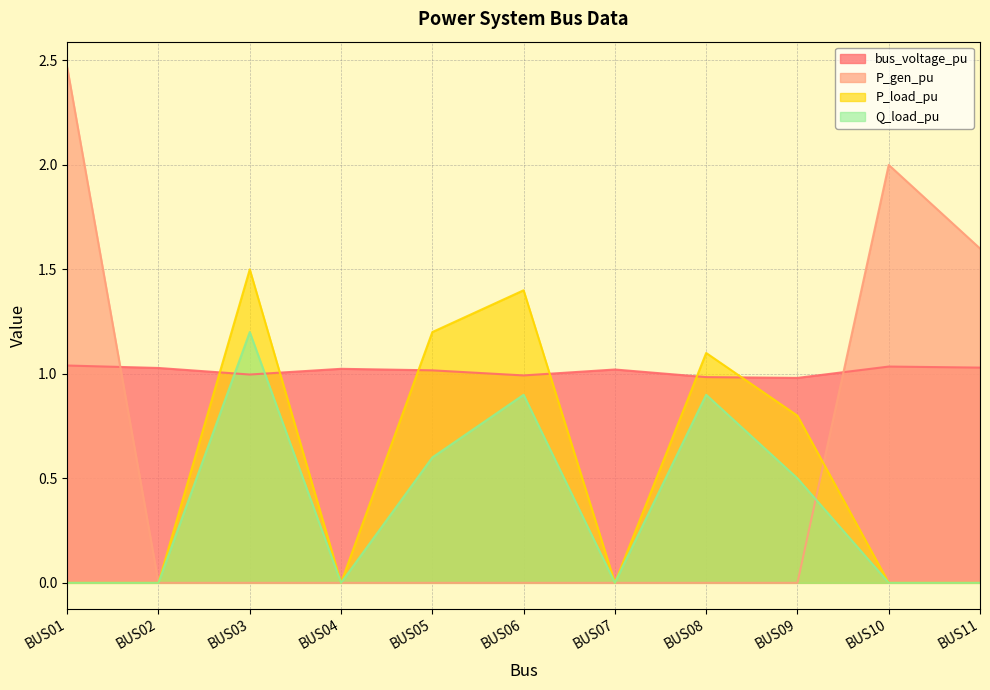

Rank the categories by Q_load_pu value from lowest to highest.

BUS01, BUS02, BUS04, BUS07, BUS10, BUS11, BUS09, BUS05, BUS06, BUS08, BUS03